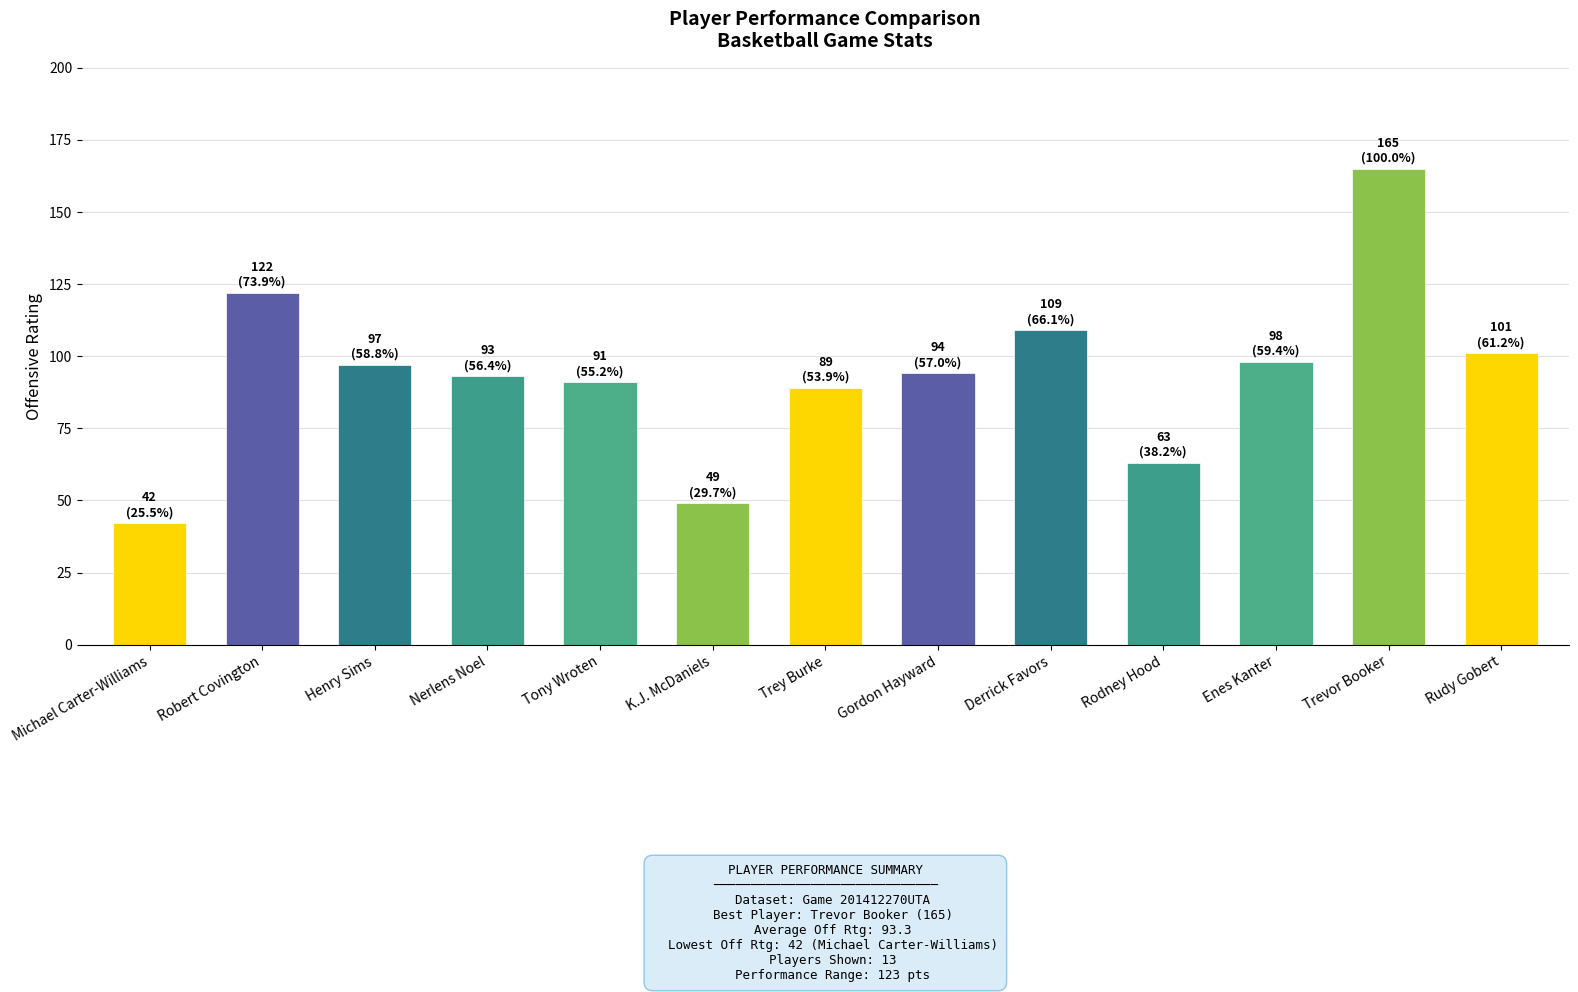

What is the difference between the maximum and second lowest values?

116